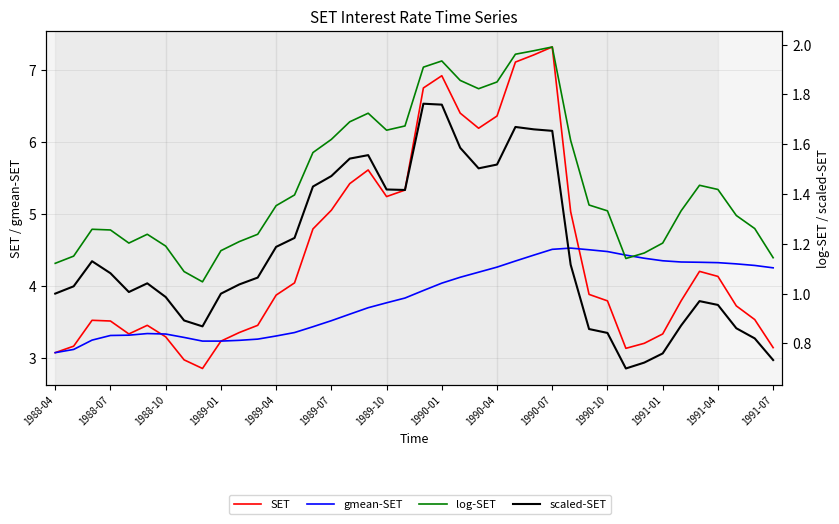

True or false: SET has a value of 3.6 at 20.

False